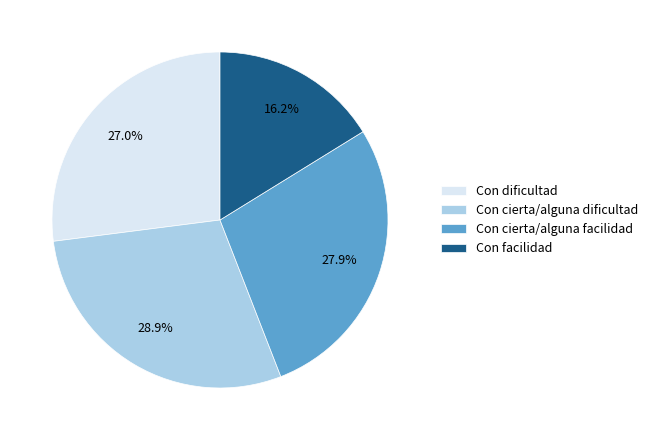

To the nearest percent, what portion does Con cierta/alguna dificultad represent?

29%